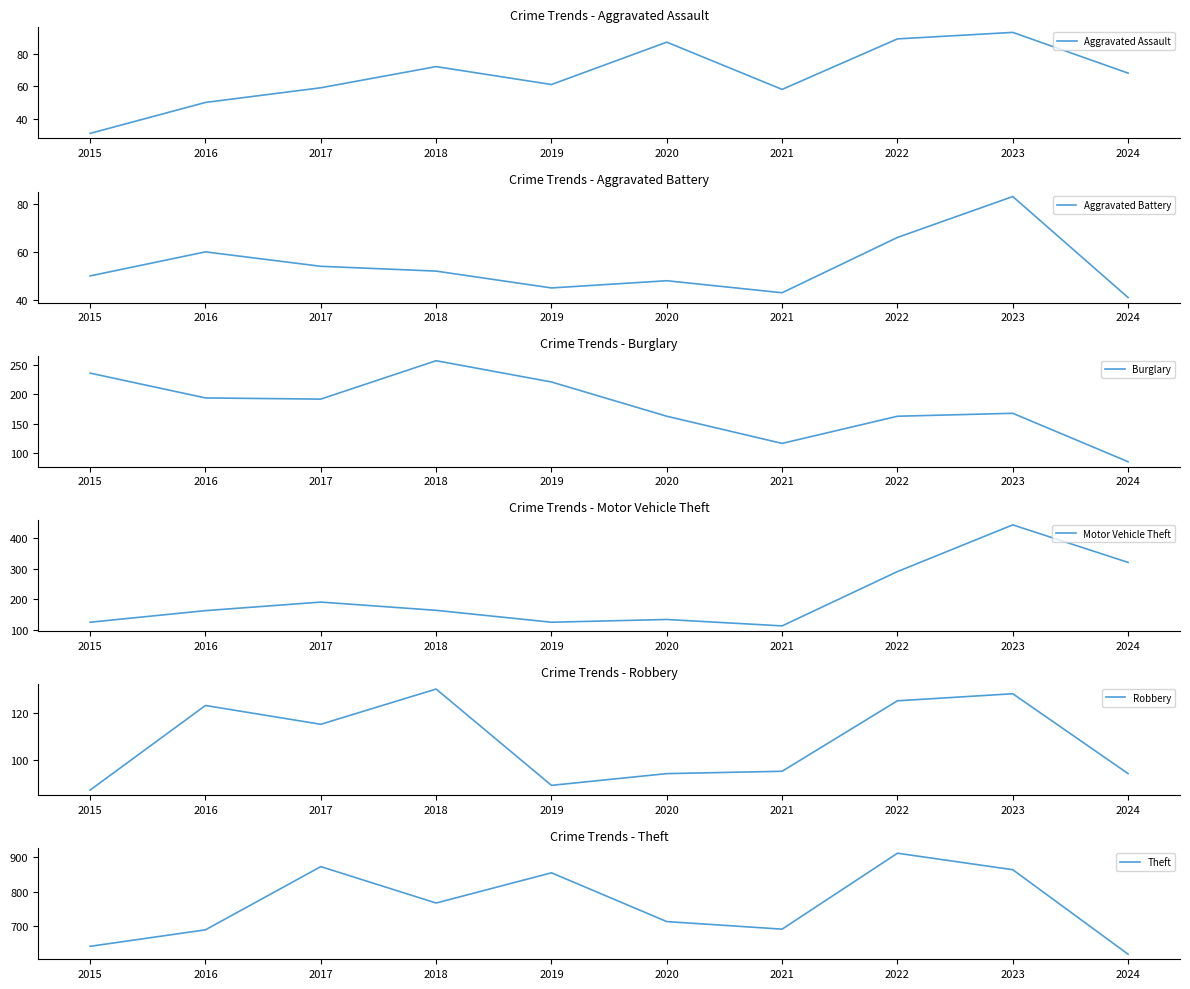

Is this an area chart (filled region under the line)?

No